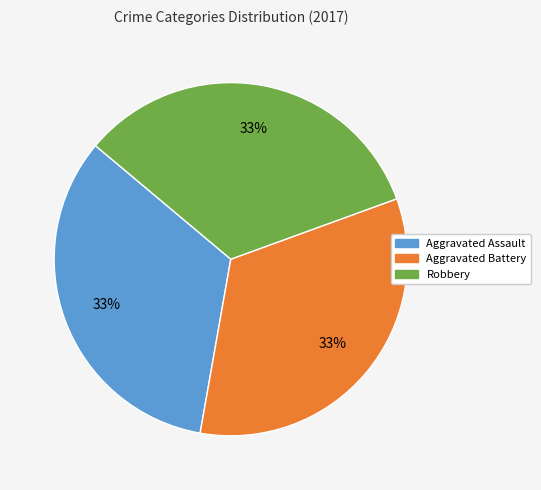

True or false: Aggravated Battery accounts for 20% of the total.

False